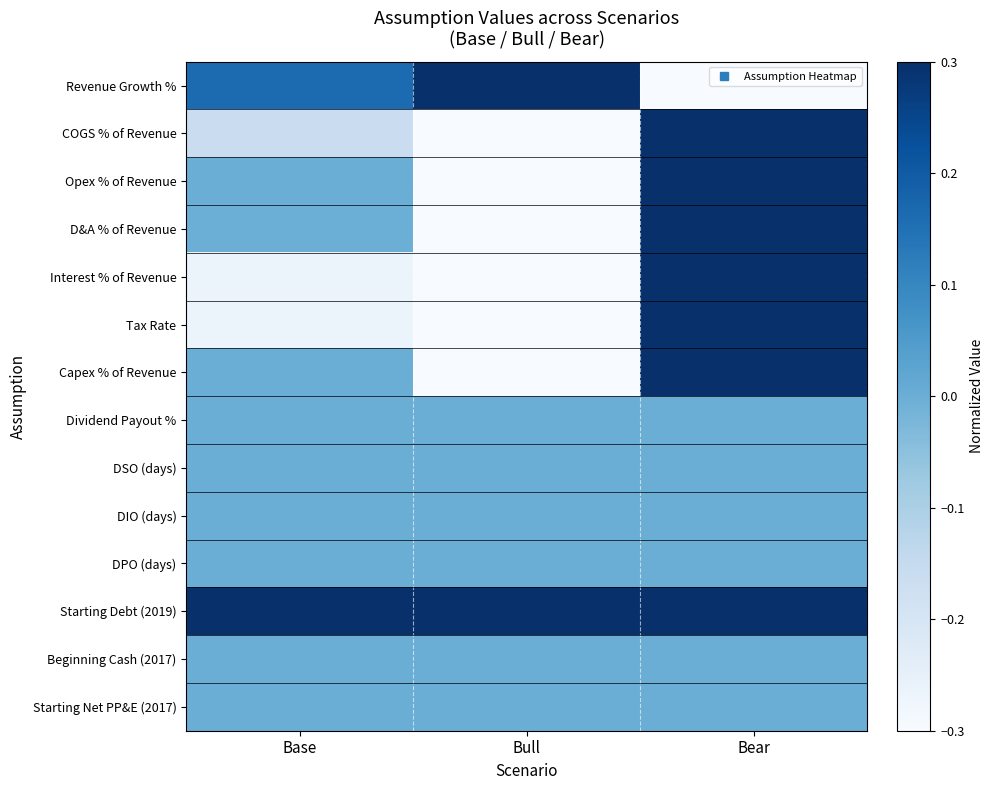

Which series has the largest total across all categories?

Starting Debt (2019)